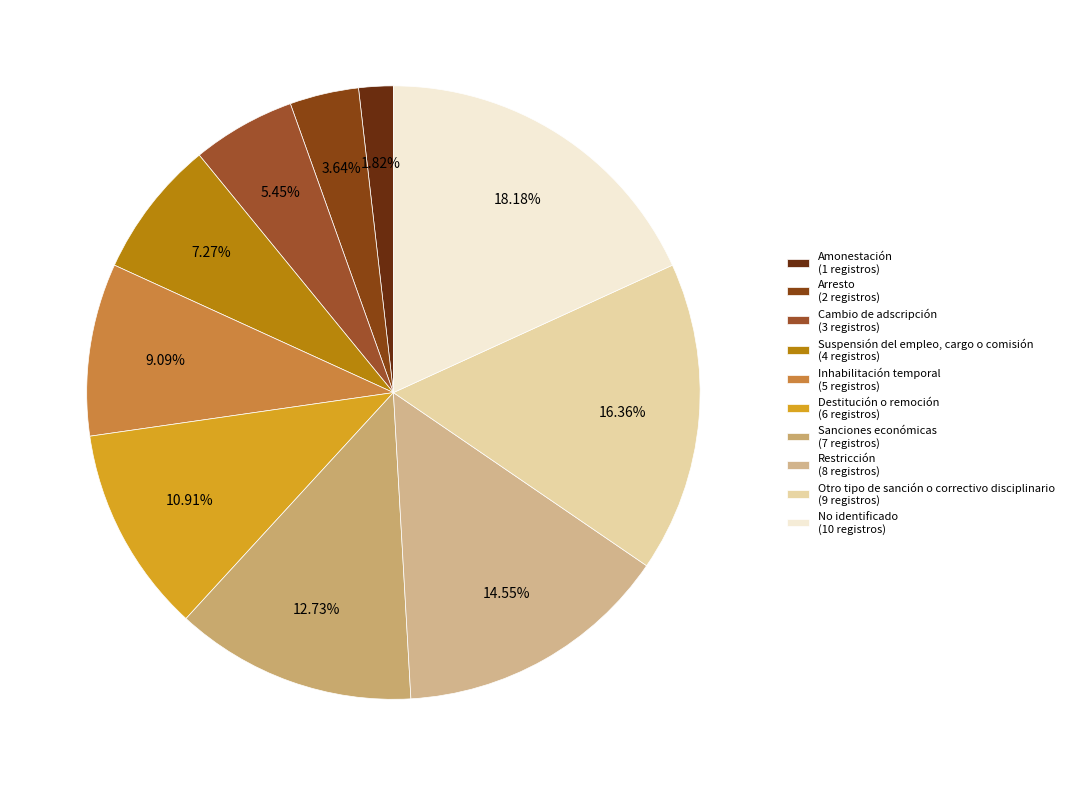

What is the smallest slice in the pie chart?

Amonestación